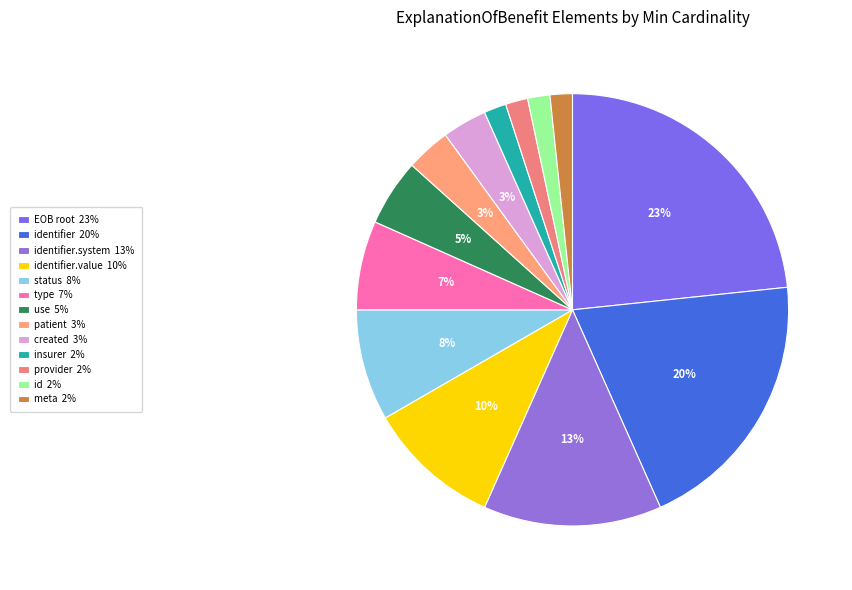

Is there any slice that represents more than half of the pie?

No